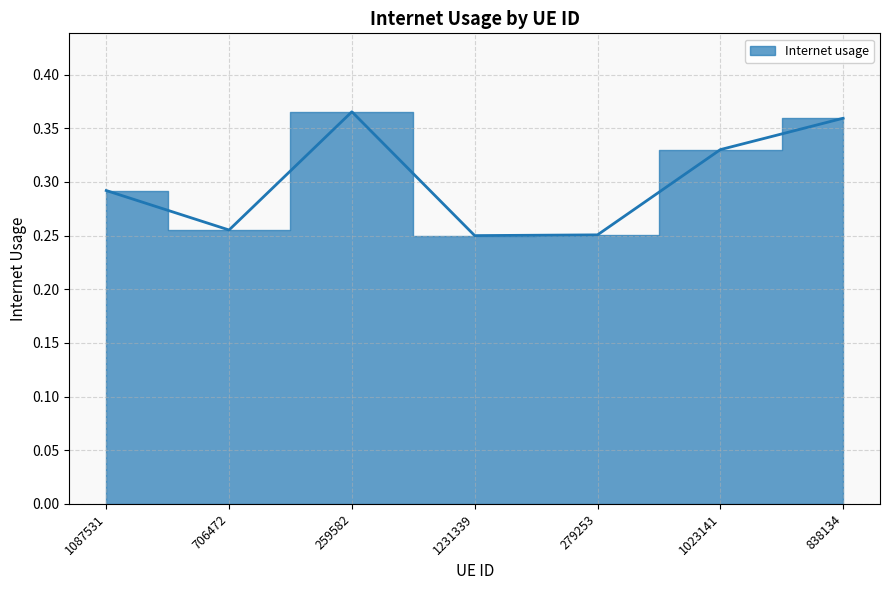

The value at 259582 is 0.1. True or false?

False